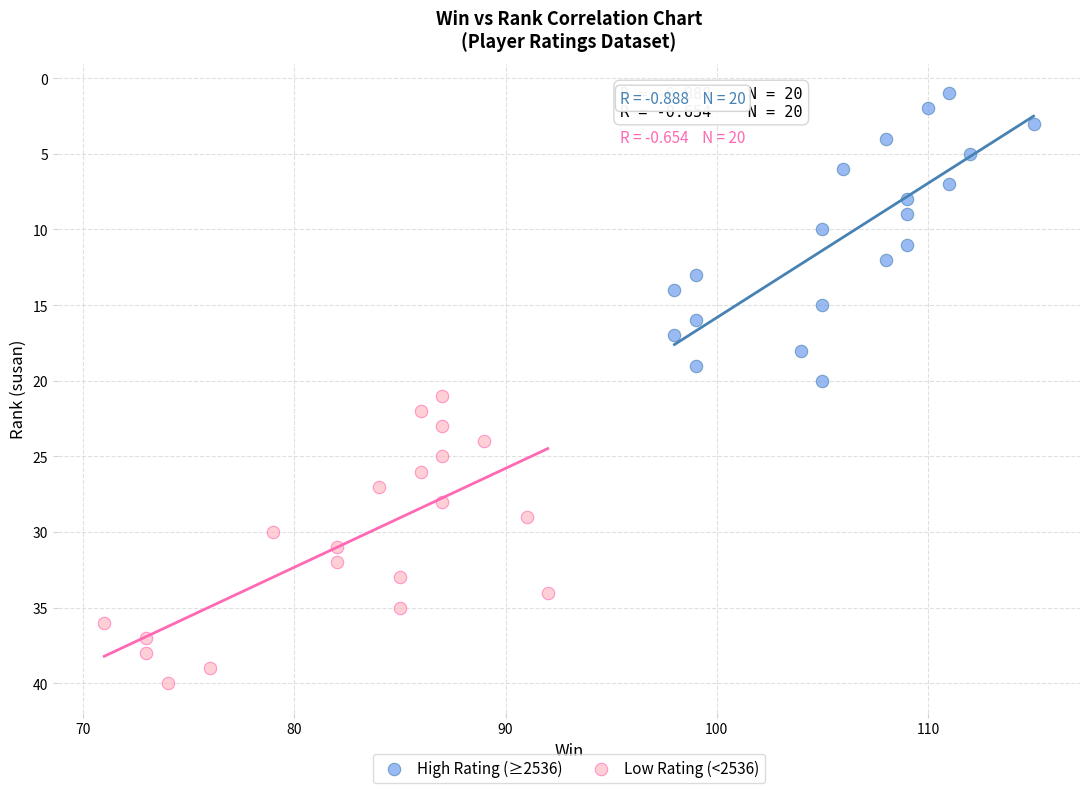

Which series reaches the maximum Y coordinate?

Low Rating (<2536)